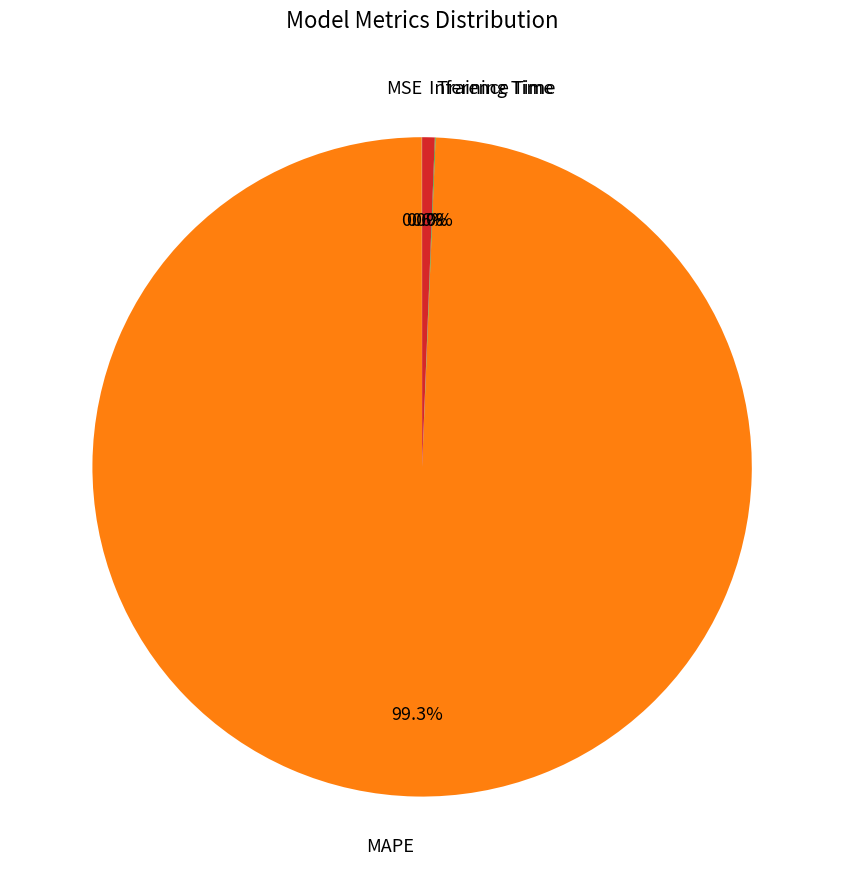

Is there any slice that represents more than half of the pie?

Yes